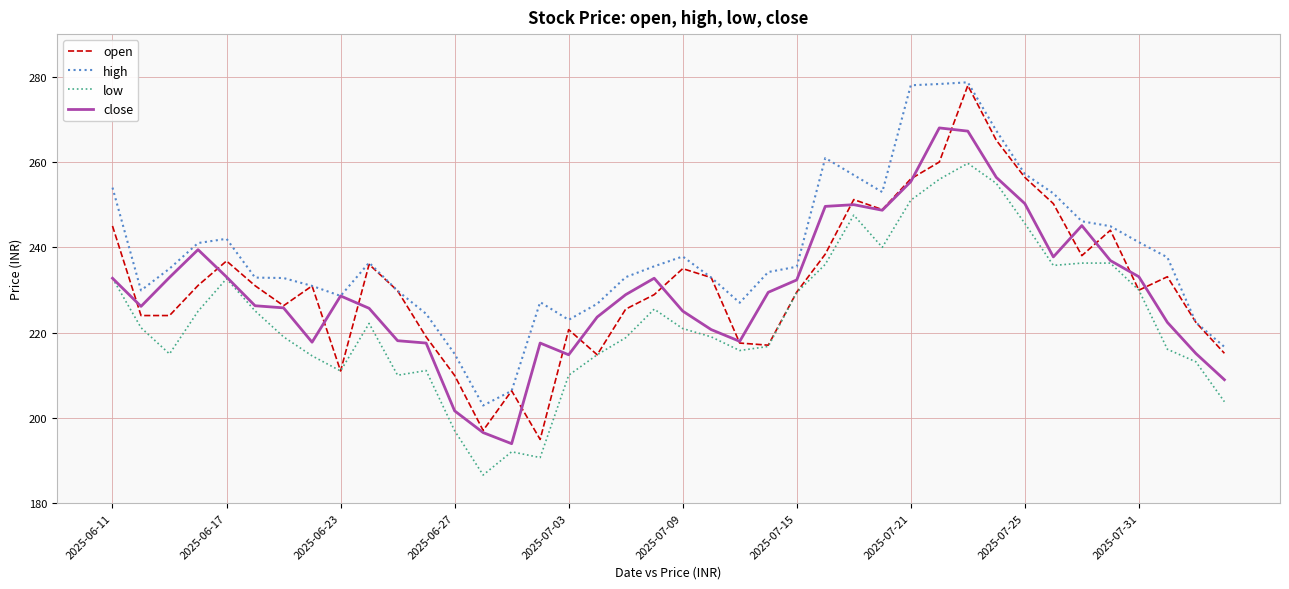

Which series has the largest total across all categories?

high